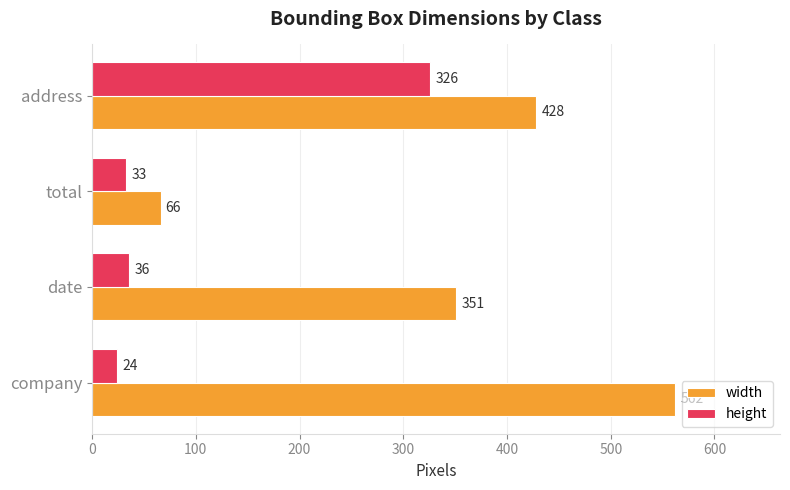

Count the number of categories in the chart.

4